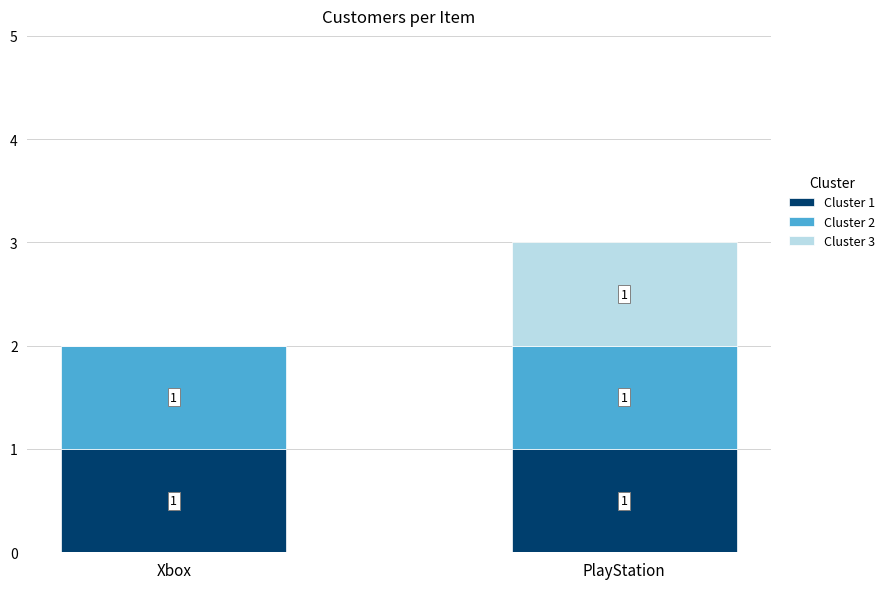

The Cluster 1 series shows 1 at PlayStation. True or false?

True